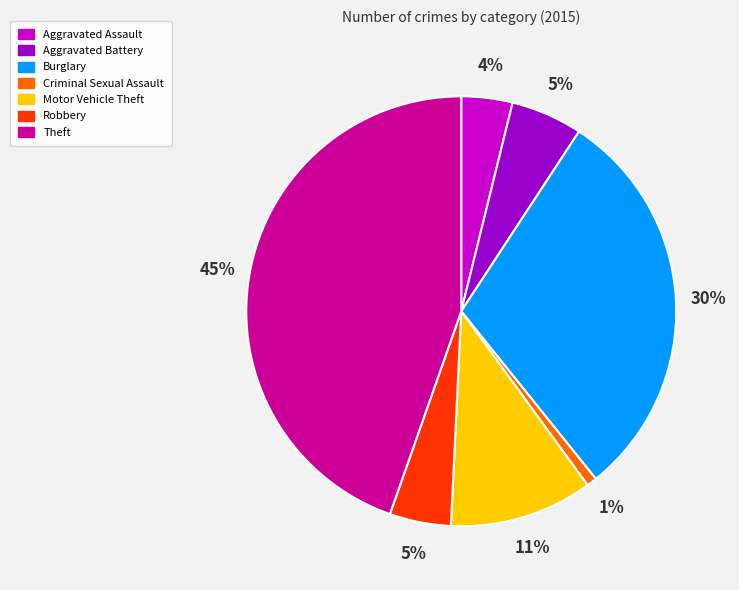

Which slice is the smallest?

Criminal Sexual Assault